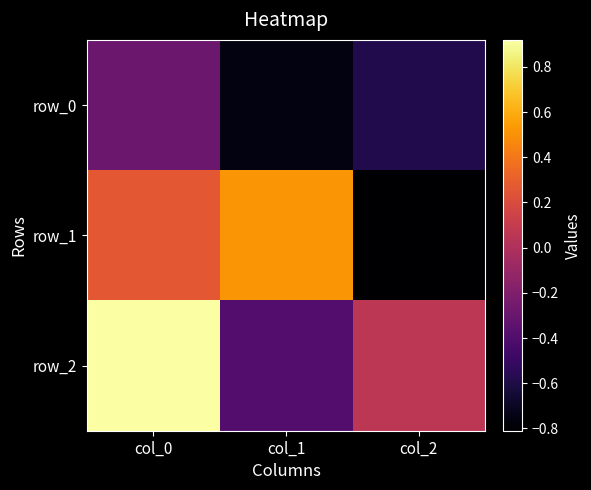

How many row_1 values are between 0 and 1?

2